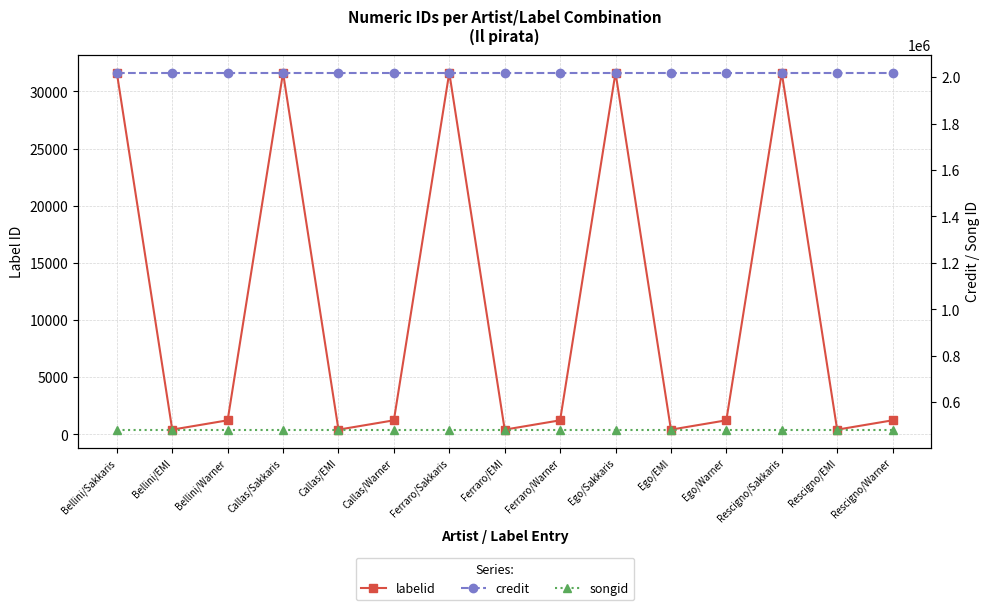

The value of credit at Ego/EMI is 1101776. True or false?

False